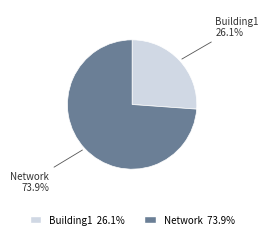

To the nearest percent, what is the combined percentage of Network and Building1?

100%